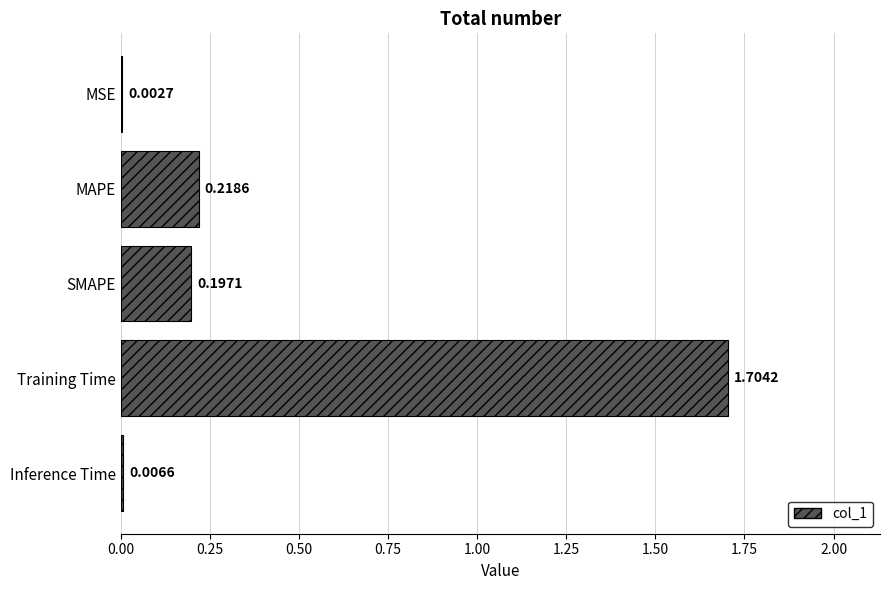

What is the average value?

0.4